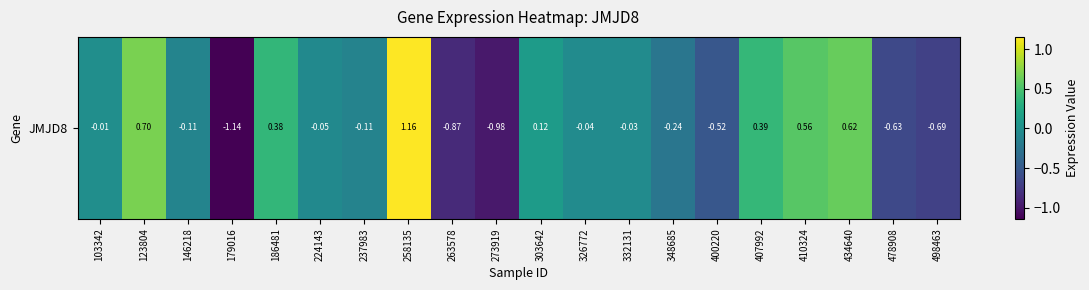

List the labels in order of value, smallest first.

179016, 273919, 263578, 498463, 478908, 400220, 348685, 237983, 146218, 224143, 326772, 332131, 103342, 303642, 186481, 407992, 410324, 434640, 123804, 258135